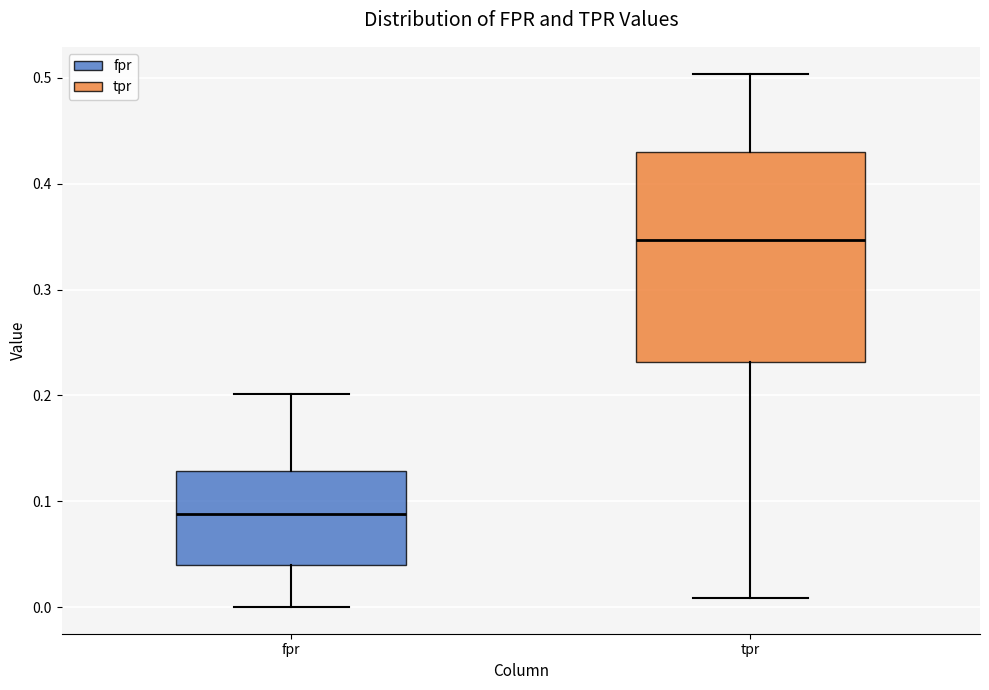

Which box has the lowest median line?

fpr